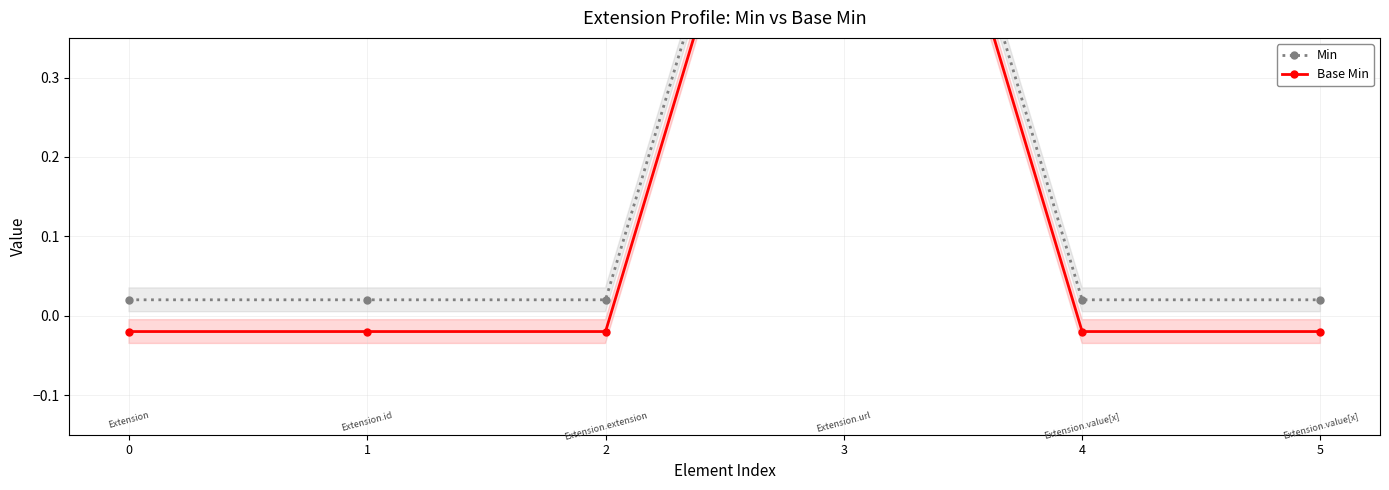

At which category does the chart reach its peak across all series?

3